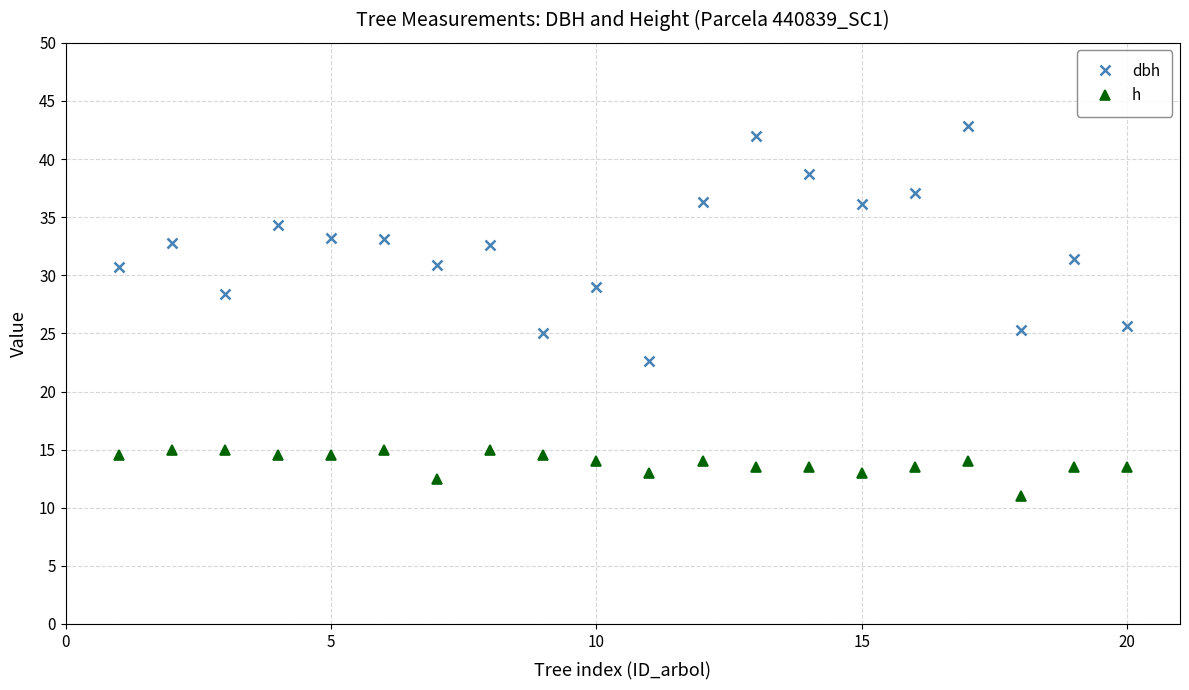

At how many categories does at least one series exceed 32?

11